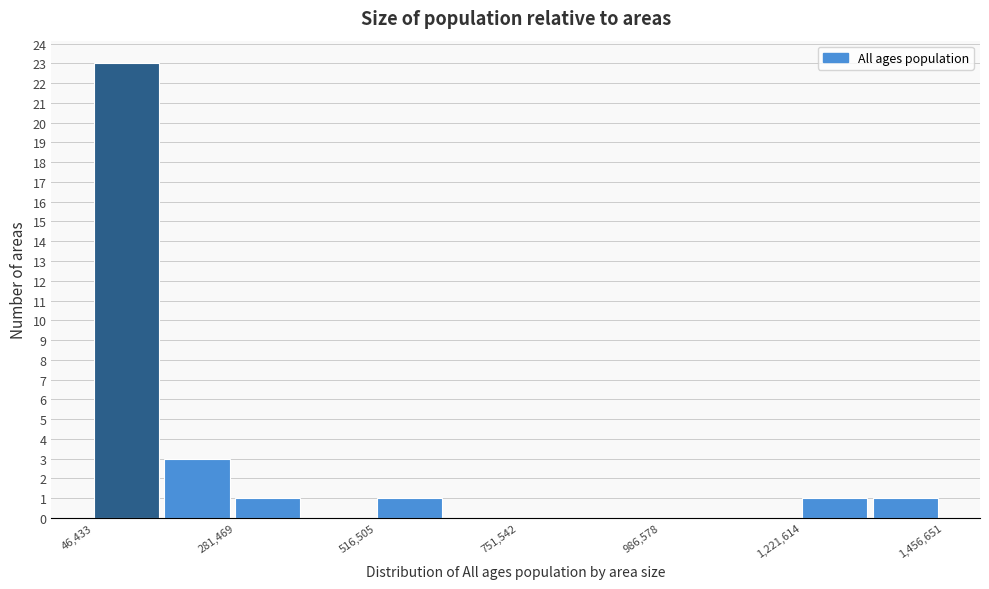

Read against the x-axis, roughly where is the centre of the tallest bar?

100000